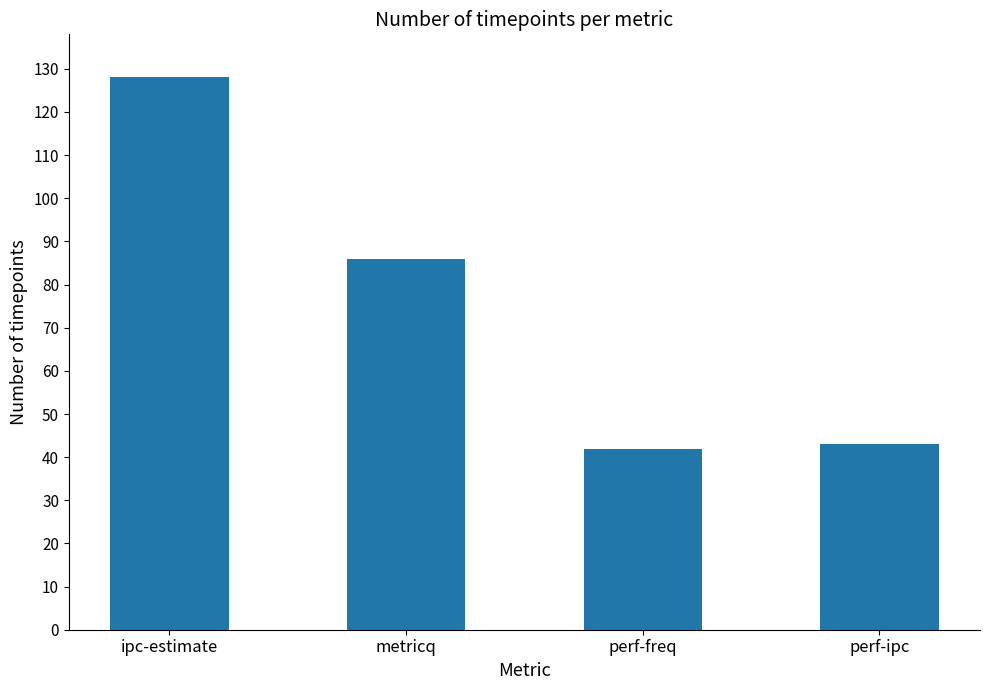

How many data points does each series have?

4